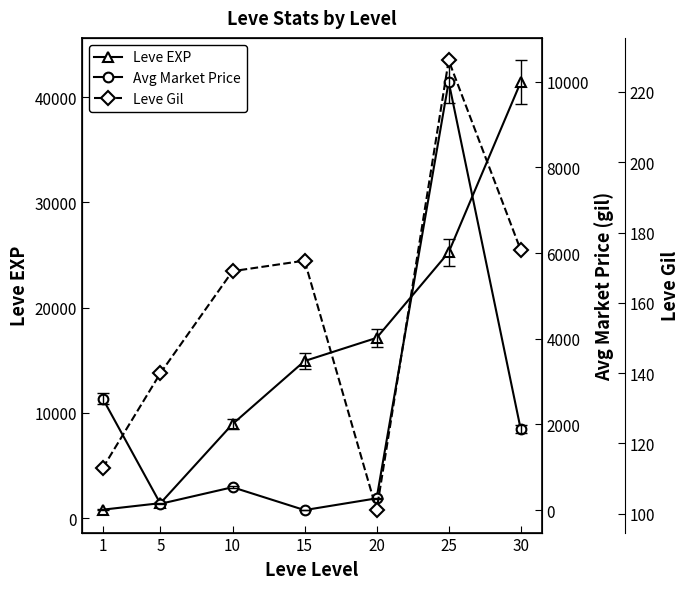

What is the maximum value shown in the chart?

41410.0